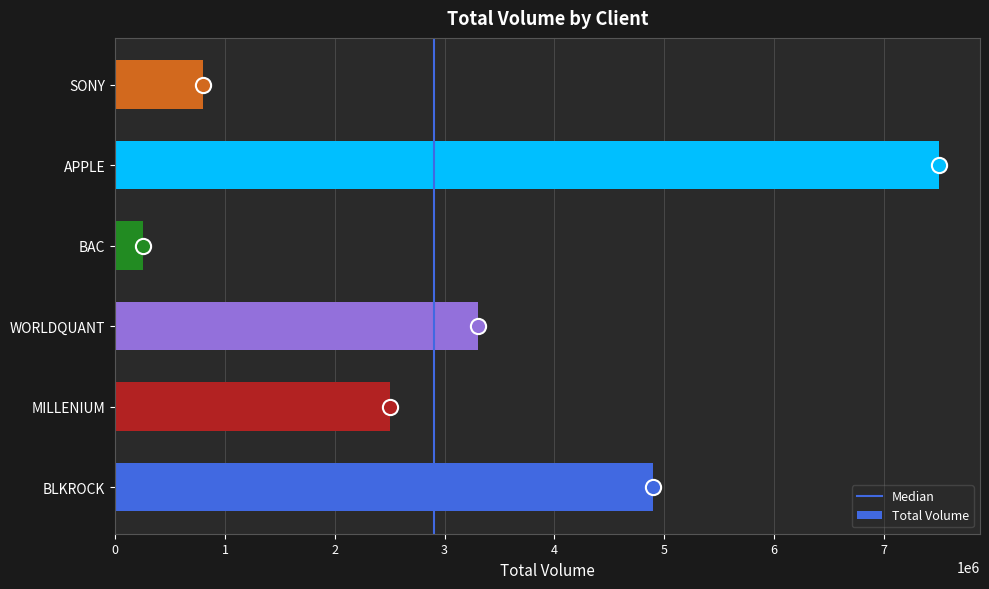

What is the change in value from WORLDQUANT to APPLE?

+4200000